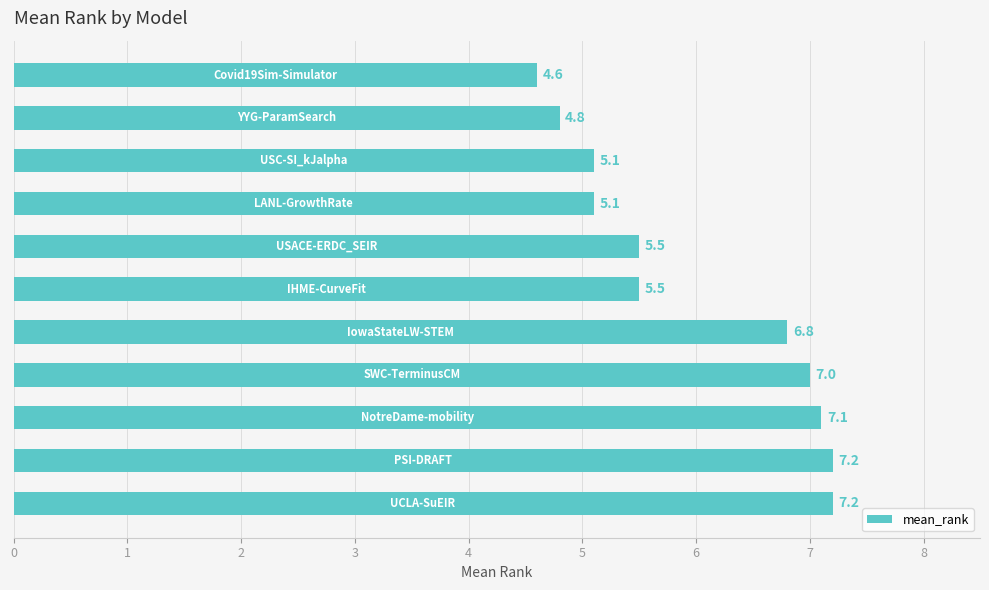

What is the greatest value displayed?

7.2